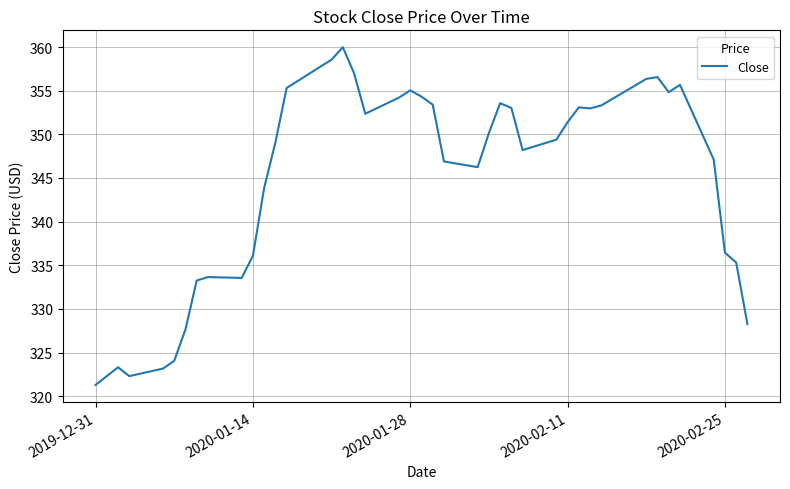

What is the maximum value shown in the chart?

360.0